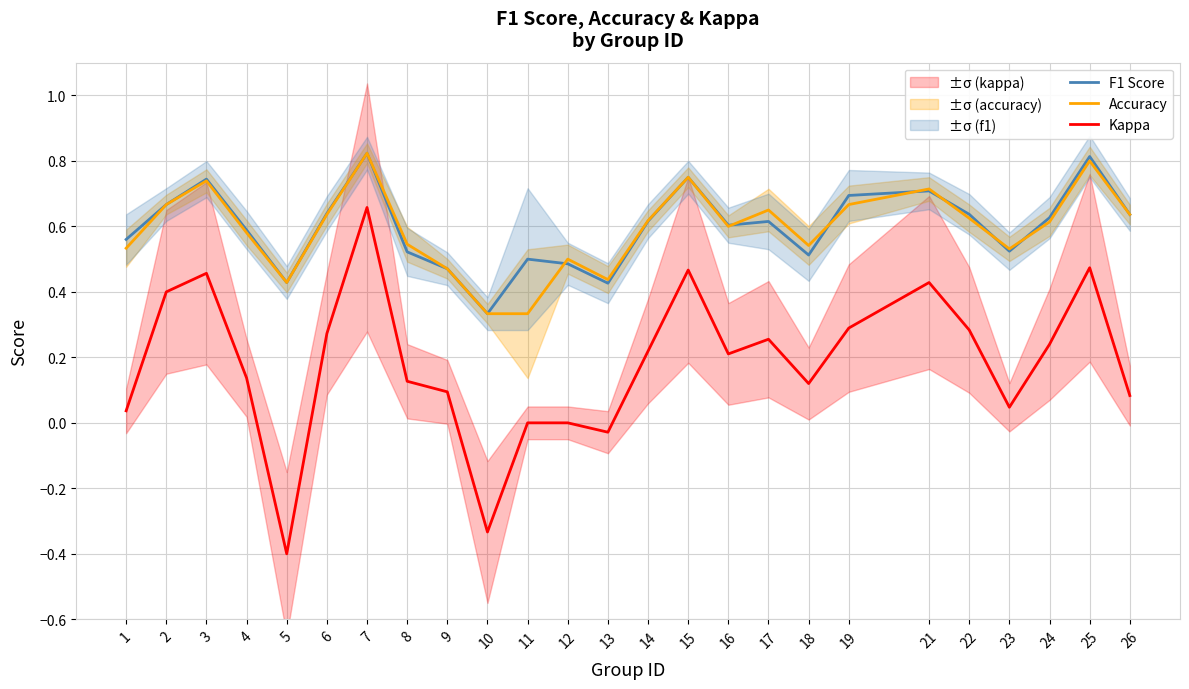

What is the value of the Accuracy point at the 7th from the left?

0.8